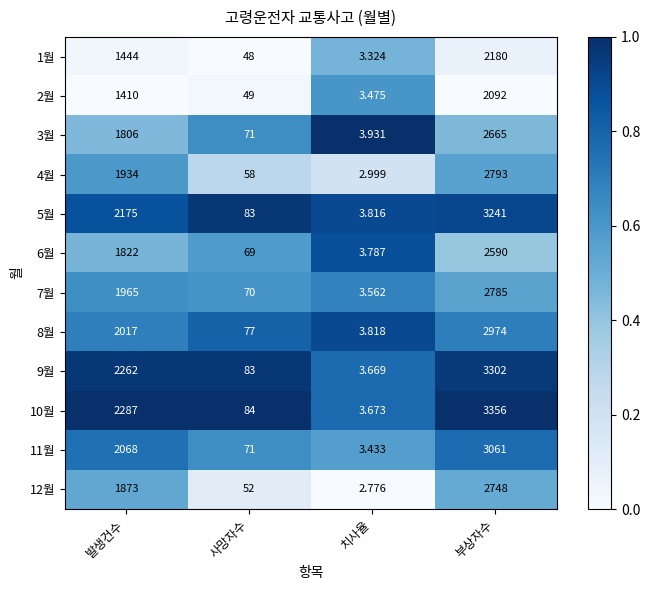

Where is 11월 nearest to the value 0?

치사율